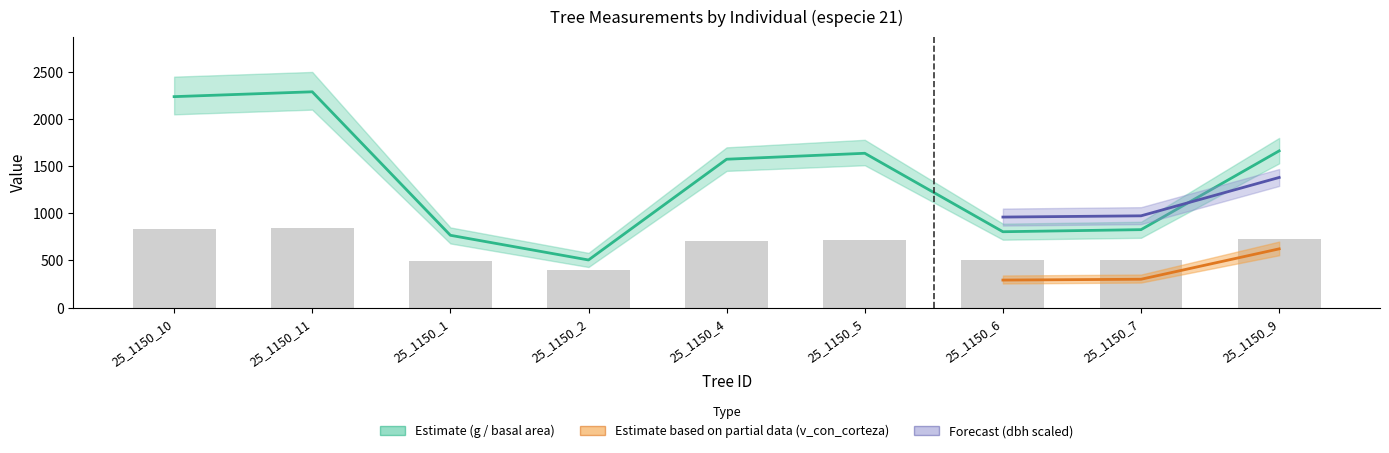

How many categories are shown in the chart?

9